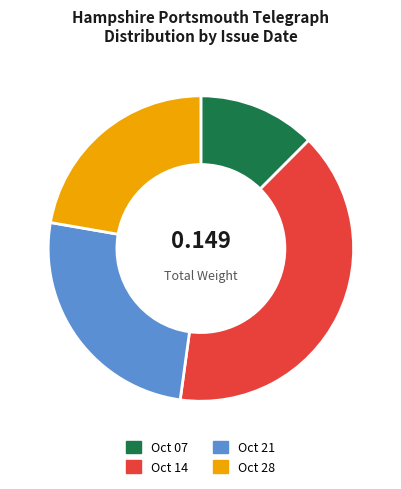

What is the largest slice in the pie chart?

Oct 14